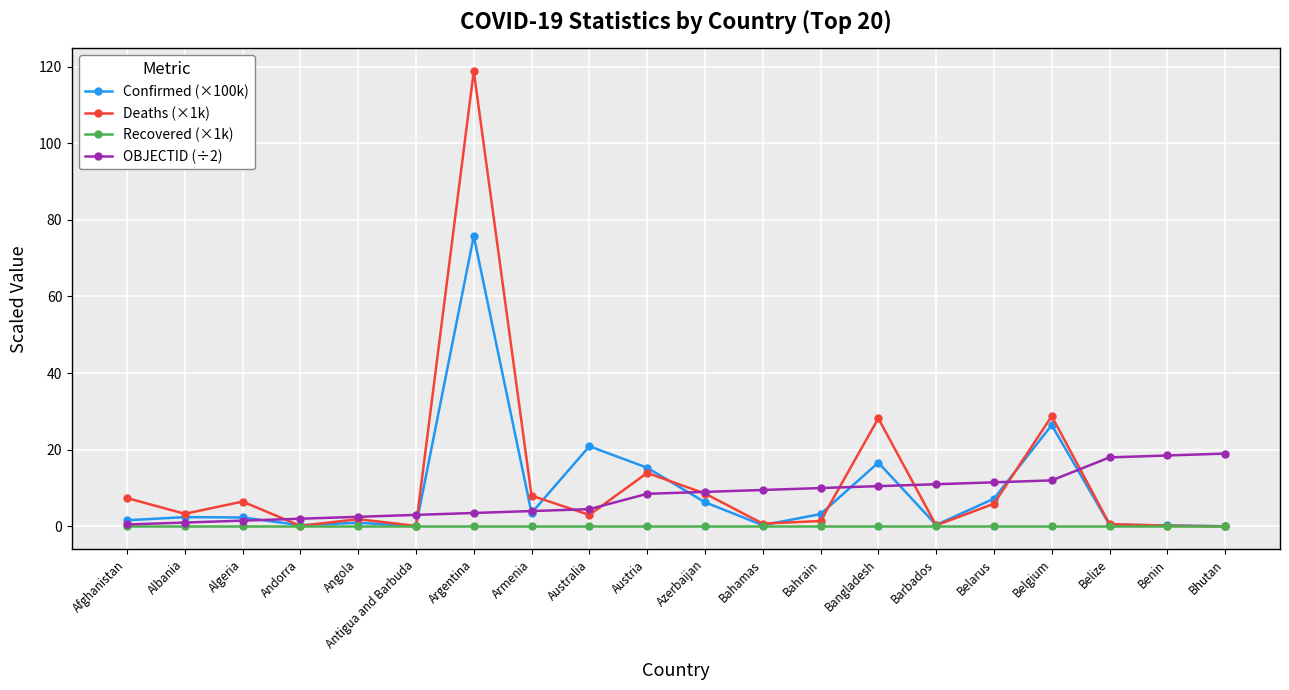

Does the chart display data point markers on the line(s)?

Yes